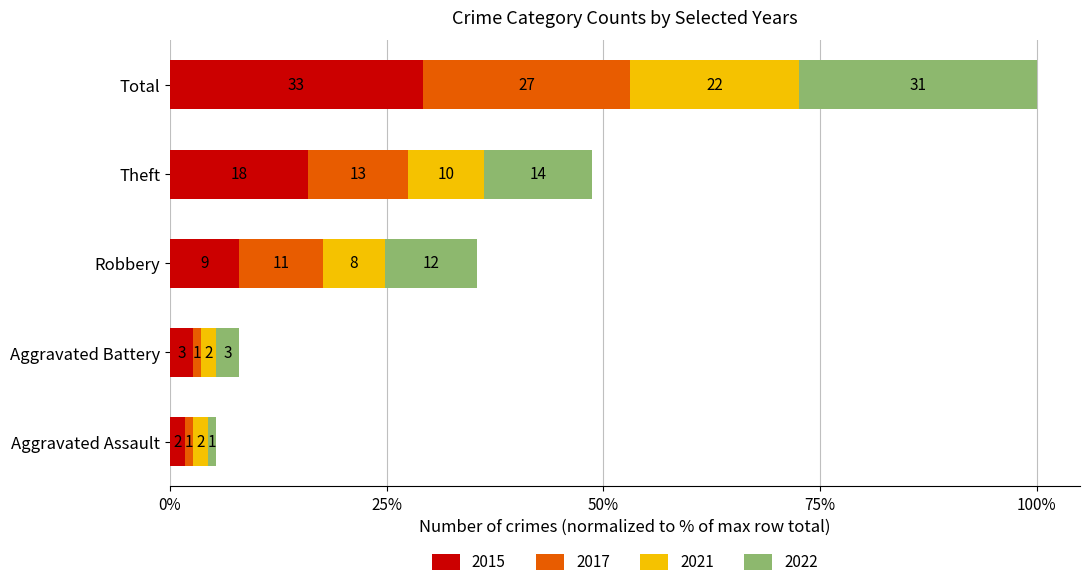

Rank the series by their maximum value, from lowest to highest.

2021, 2017, 2022, 2015